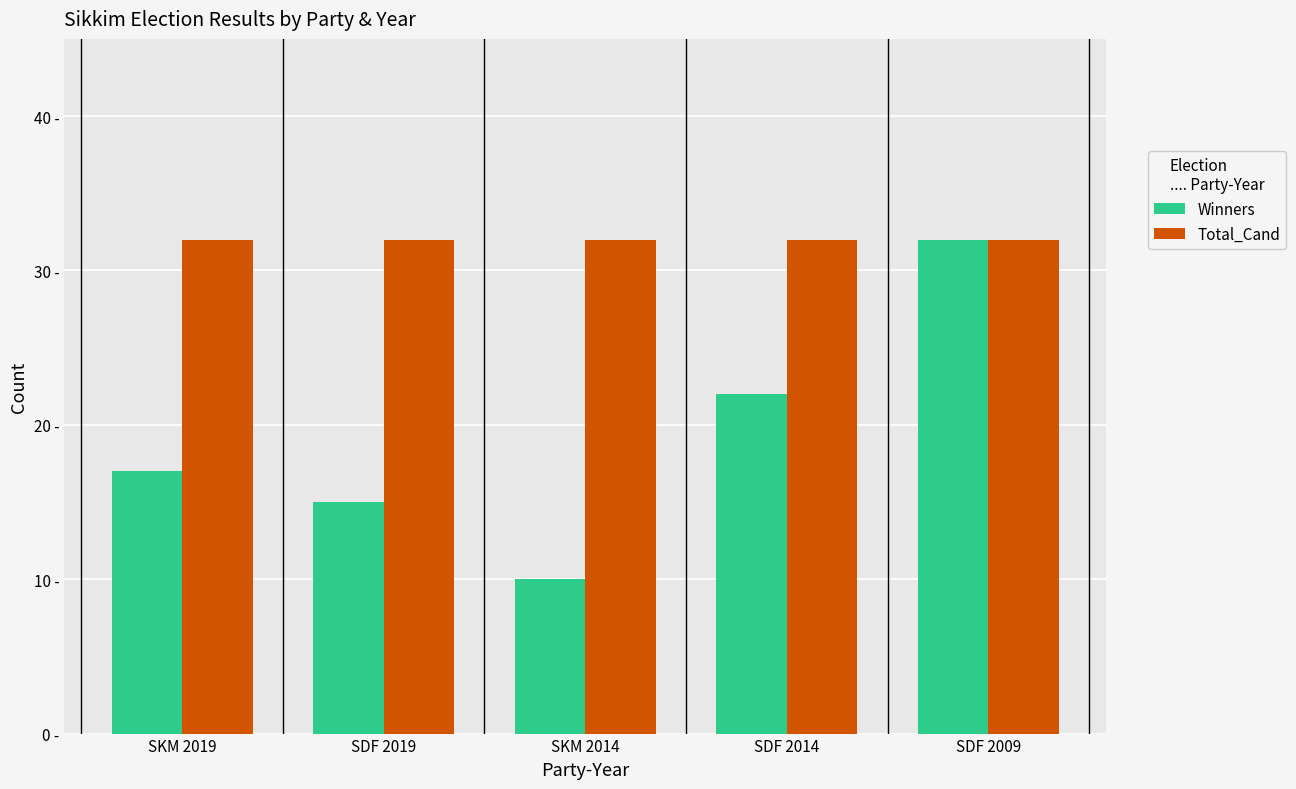

What are all the series names shown in the legend?

Winners, Total_Cand